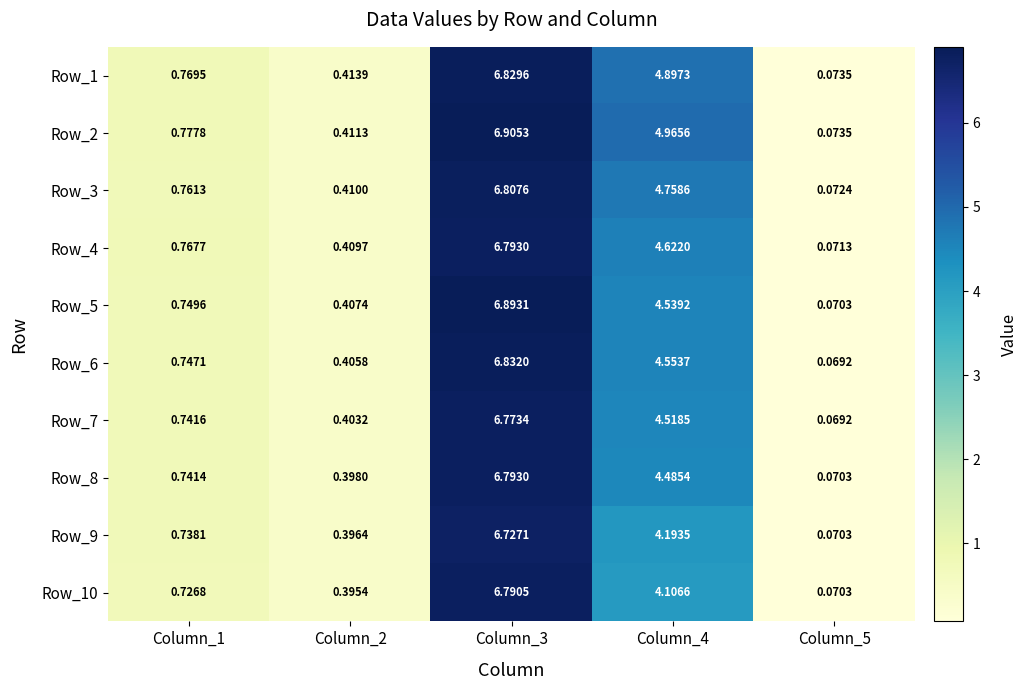

Is the value of Row_2 at Column_2 greater than the value of Row_7 at Column_3?

No